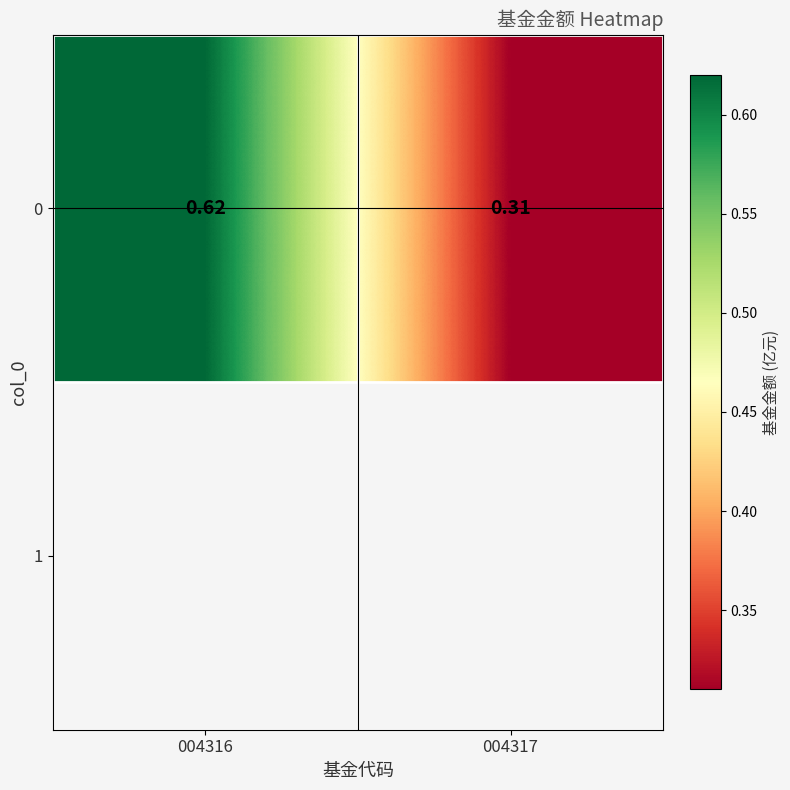

How many values are between 0 and 1?

2